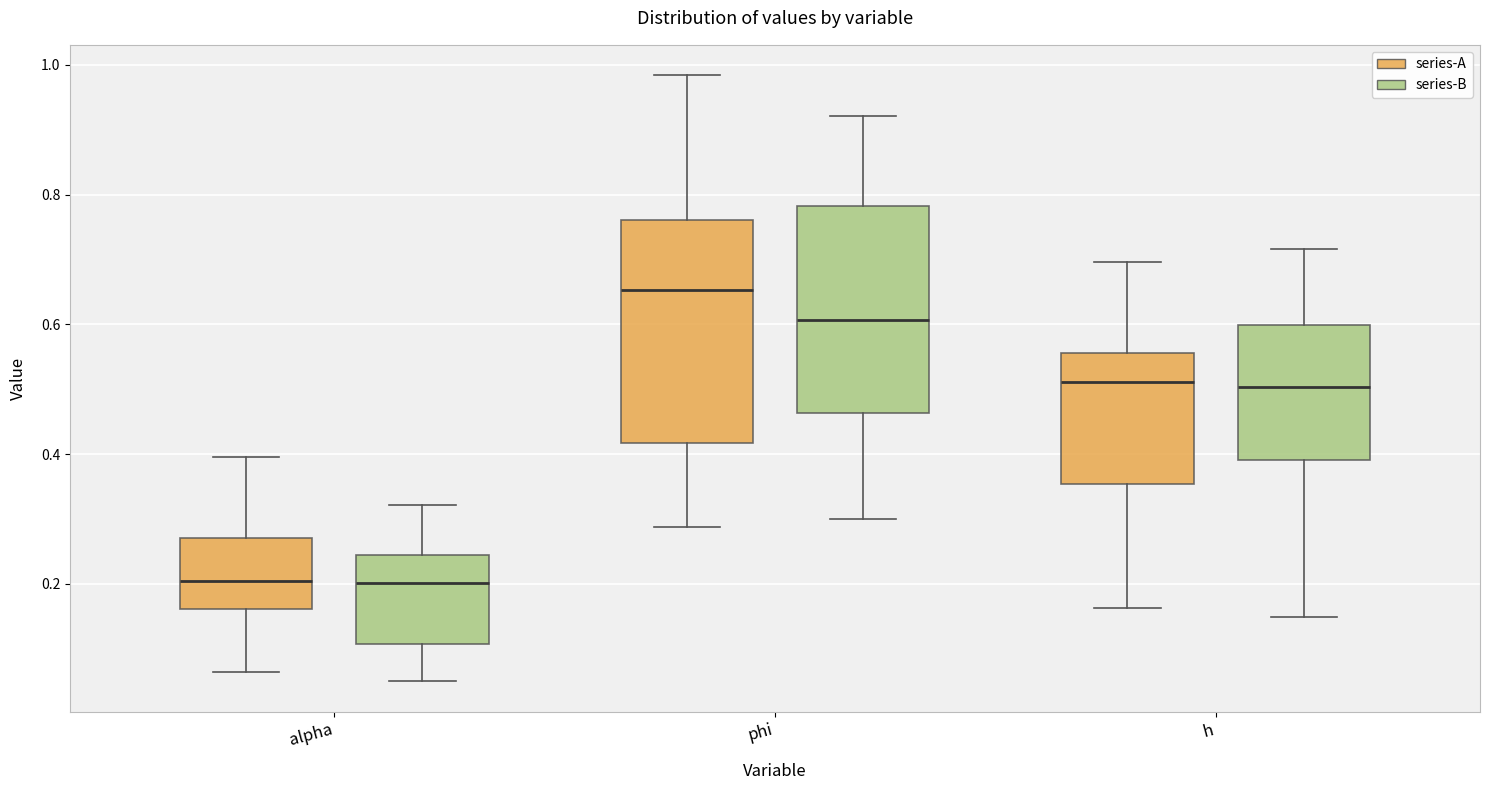

Which box has the highest median line?

phi (series-A)